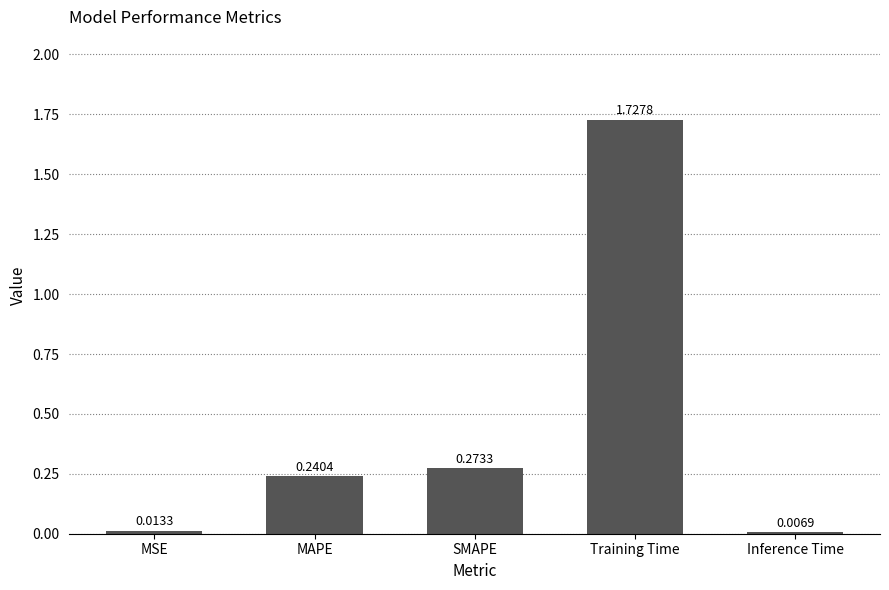

At which category does the chart reach its minimum across all series?

Inference Time